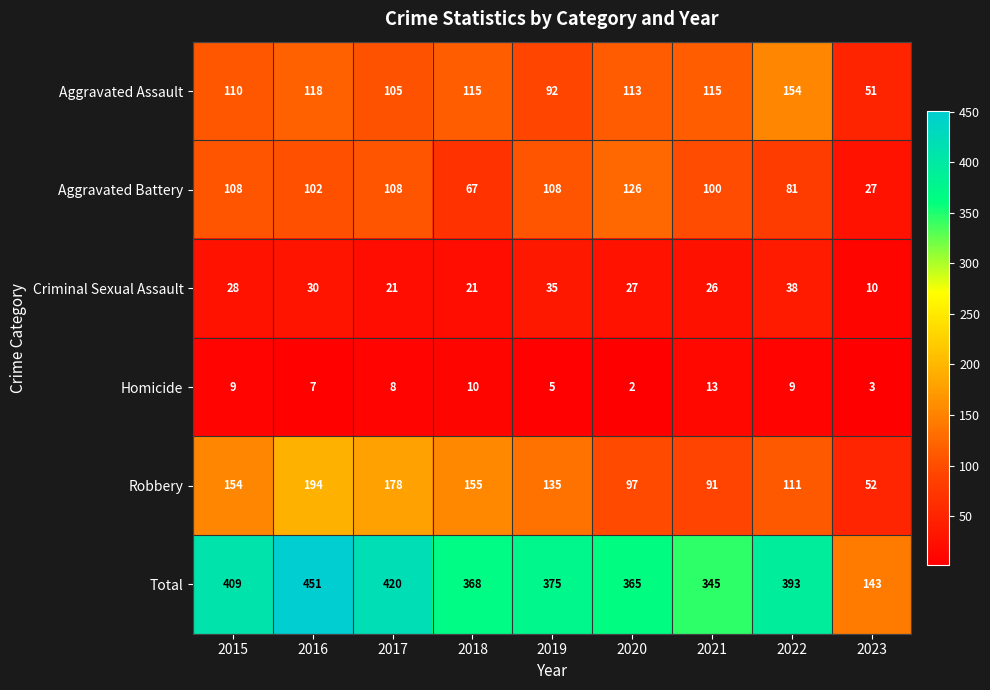

Is it true that Criminal Sexual Assault equals 15 at 2023?

False